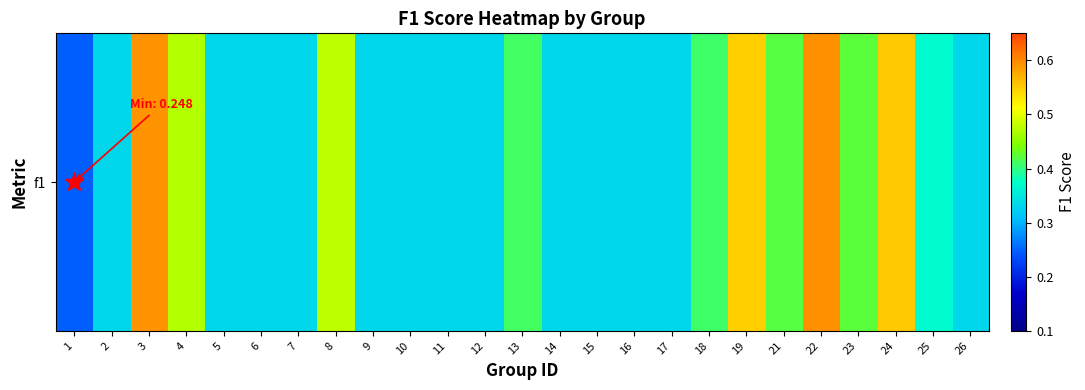

At which category does the chart reach its peak across all series?

22